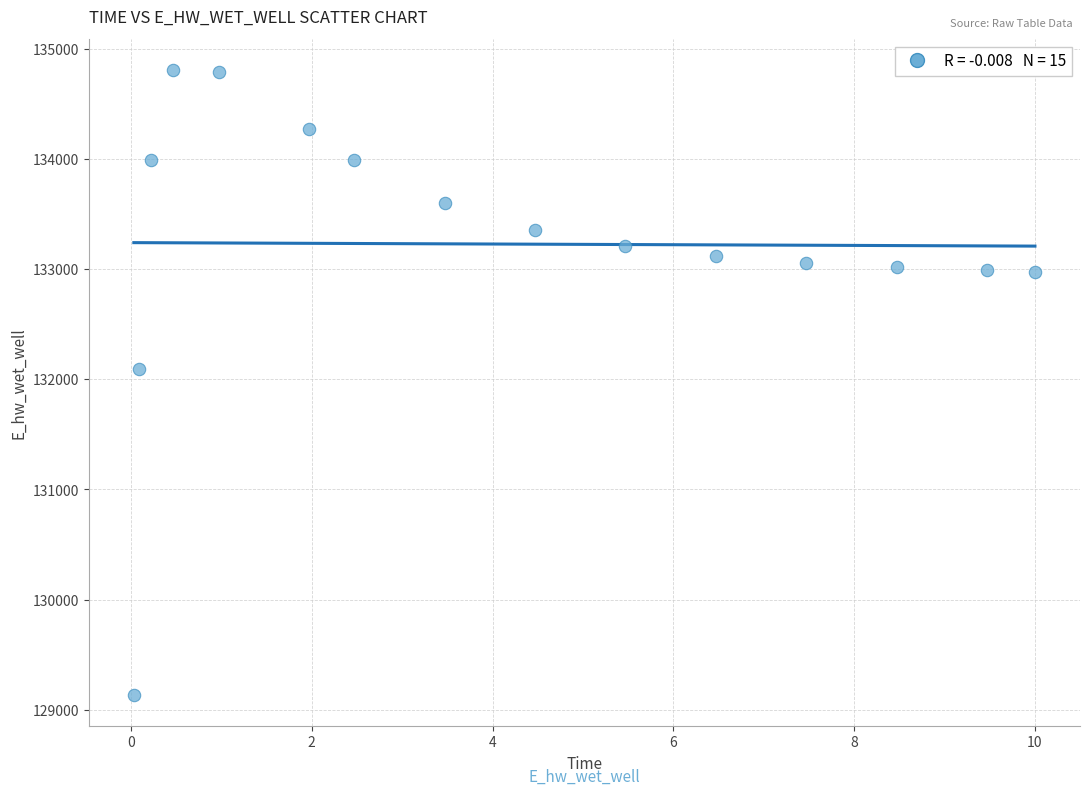

What is the range of X values (max minus min)?

10.0